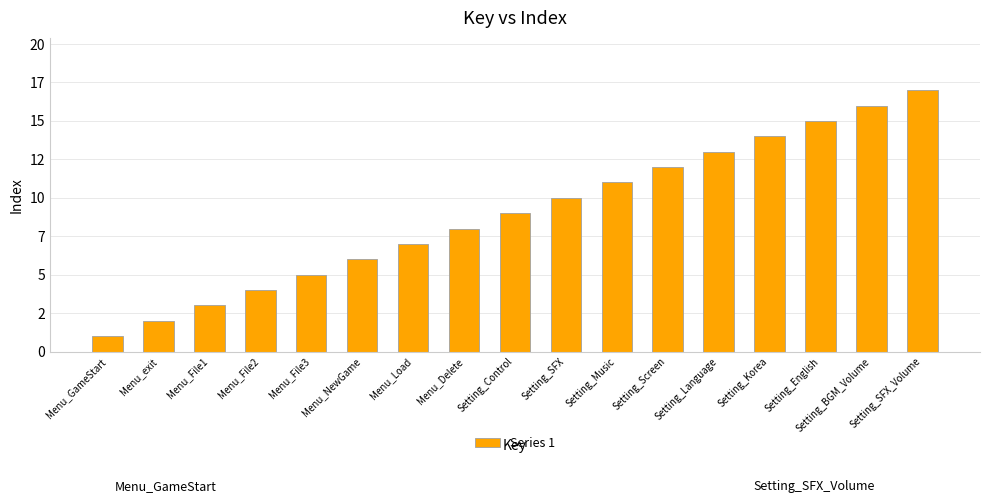

Reading left to right, extract all data points from this chart.

1	2	3	4	5	6	7	8	9	10	11	12	13	14	15	16	17